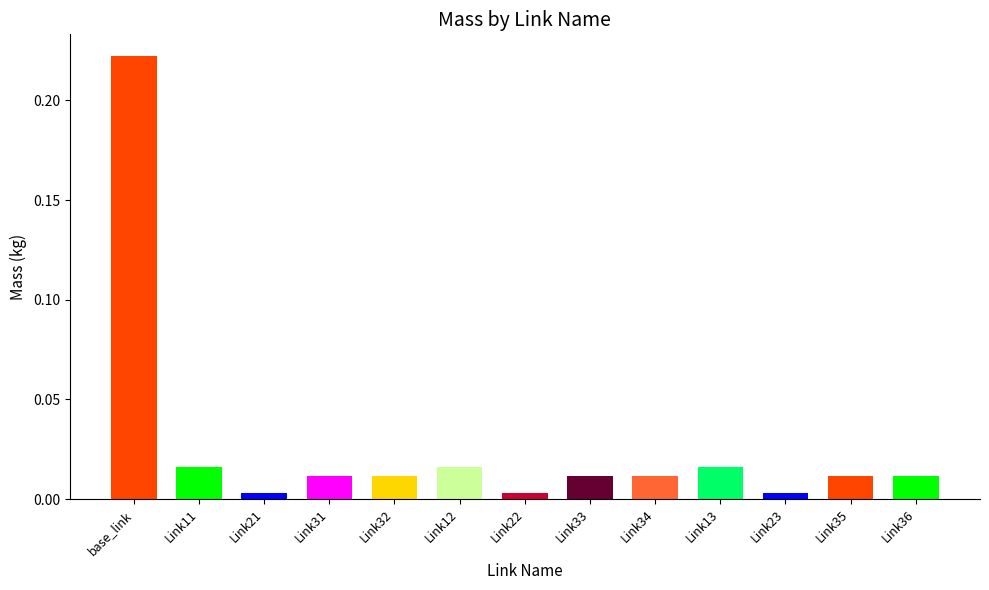

How many distinct data groups are displayed?

1